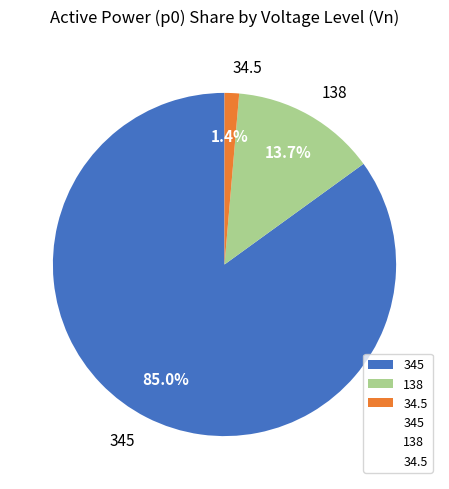

Does any single category account for the majority?

Yes